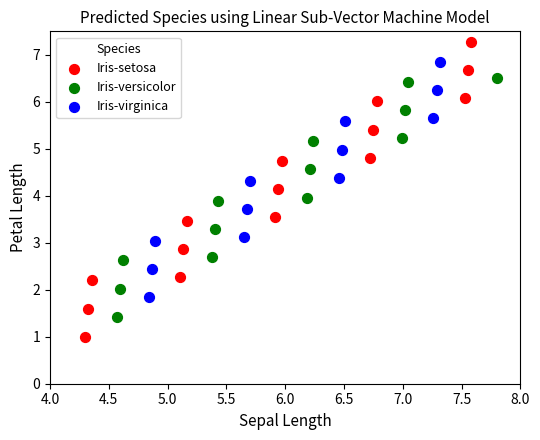

Which series has the widest spread of Y values?

Iris-setosa